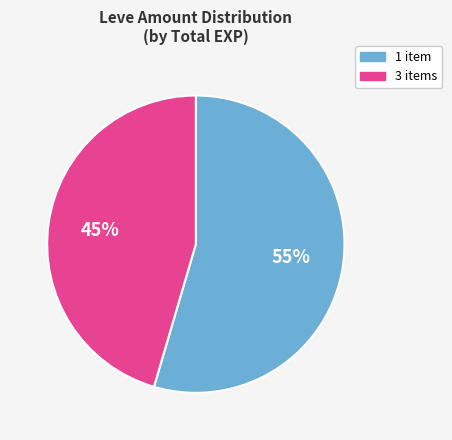

Is there any slice that represents more than half of the pie?

Yes